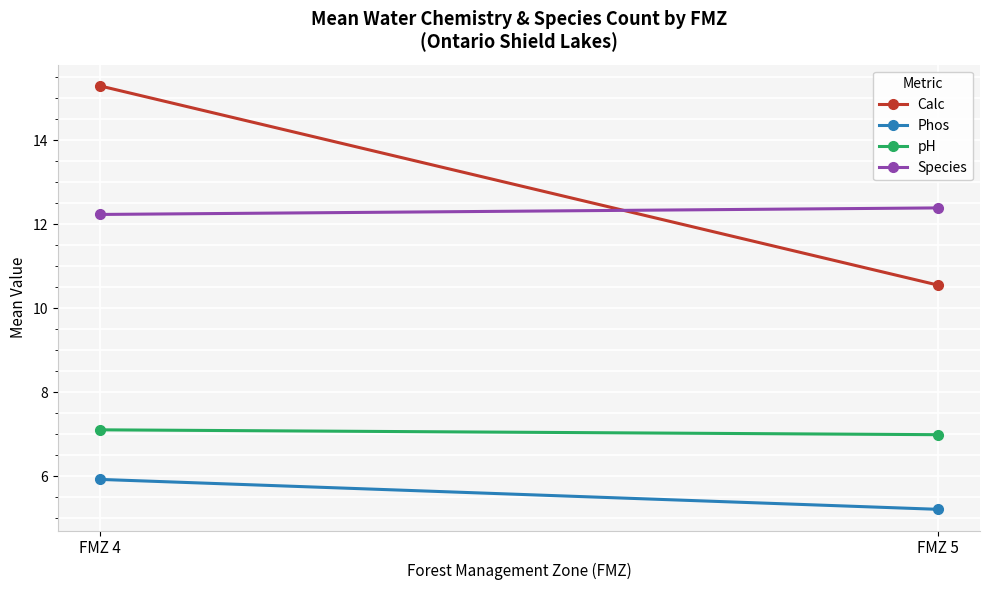

True or false: Calc has a value of 15.3 at FMZ 4.

True